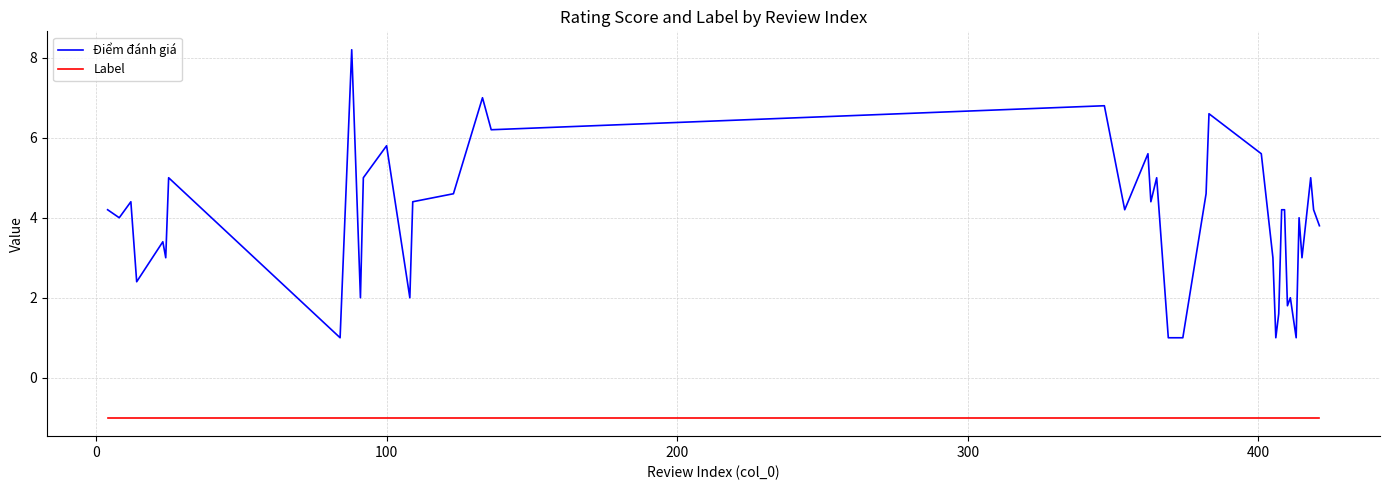

Rank the series by their maximum value, from highest to lowest.

Điểm đánh giá, Label